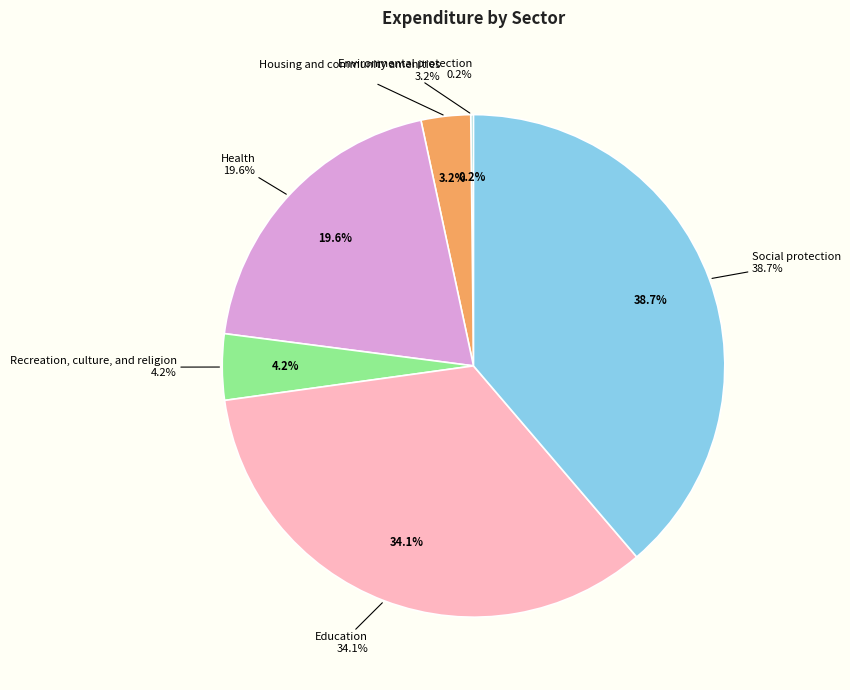

How many slices are in this pie chart?

6